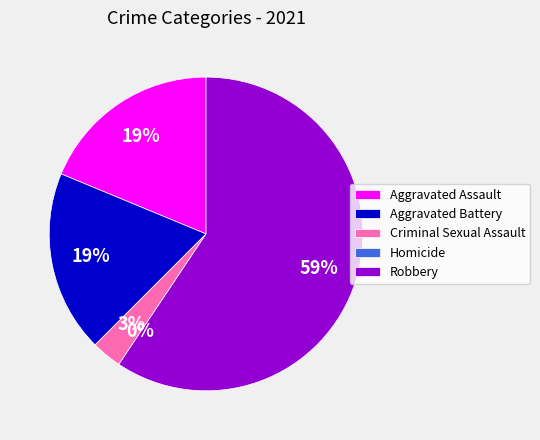

What is the largest slice in the pie chart?

Robbery